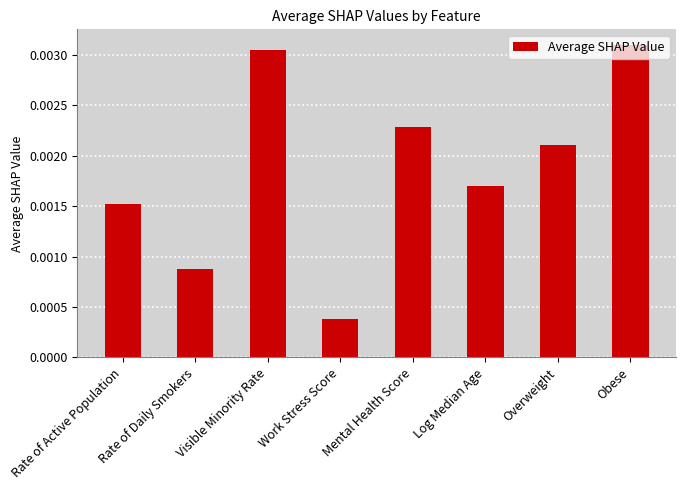

Which has a higher value, Rate of Daily Smokers or Overweight?

Overweight